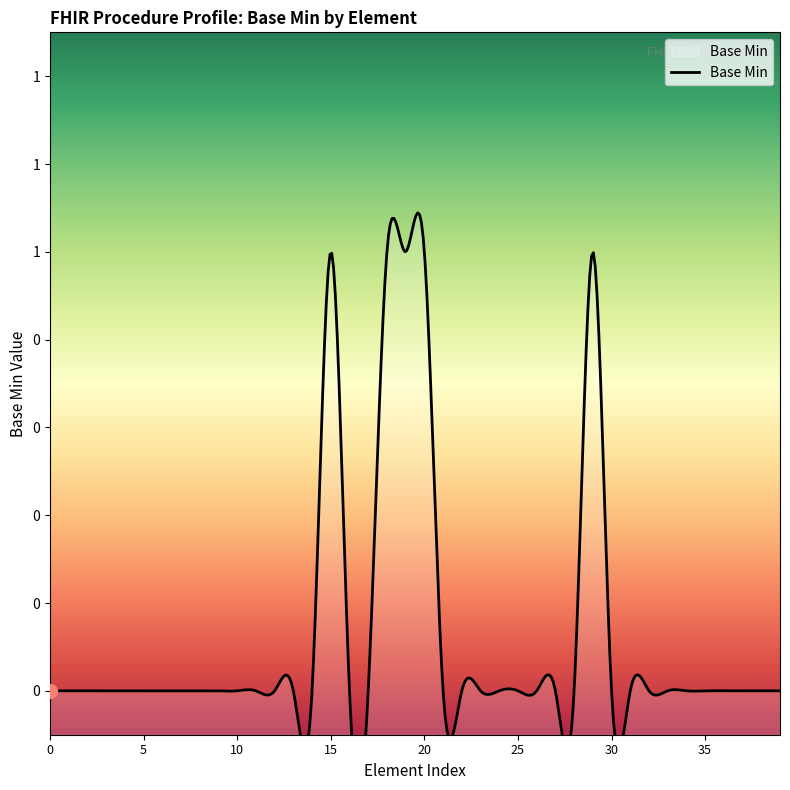

List the labels in order of value, largest first.

Procedure.statusReason, Procedure.subject, Procedure.encounter, Procedure.performed[x], Procedure.performer.onBehalfOf, Procedure, Procedure.id, Procedure.meta, Procedure.implicitRules, Procedure.language, Procedure.text, Procedure.contained, Procedure.extension, Procedure.modifierExtension, Procedure.identifier, Procedure.instantiatesCanonical, Procedure.instantiatesUri, Procedure.basedOn, Procedure.partOf, Procedure.status, Procedure.category, Procedure.code, Procedure.recorder, Procedure.asserter, Procedure.performer, Procedure.performer.id, Procedure.performer.extension, Procedure.performer.modifierExtension, Procedure.performer.function, Procedure.performer.actor, Procedure.location, Procedure.reasonCode, Procedure.reasonReference, Procedure.bodySite, Procedure.outcome, Procedure.report, Procedure.complication, Procedure.complicationDetail, Procedure.followUp, Procedure.note